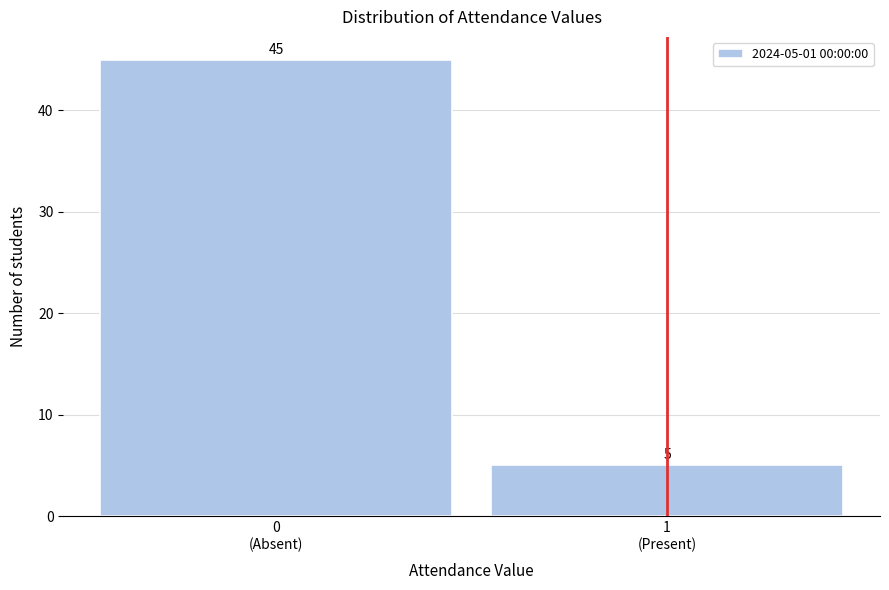

Reading left to right, transcribe all the data shown in this chart.

45	5